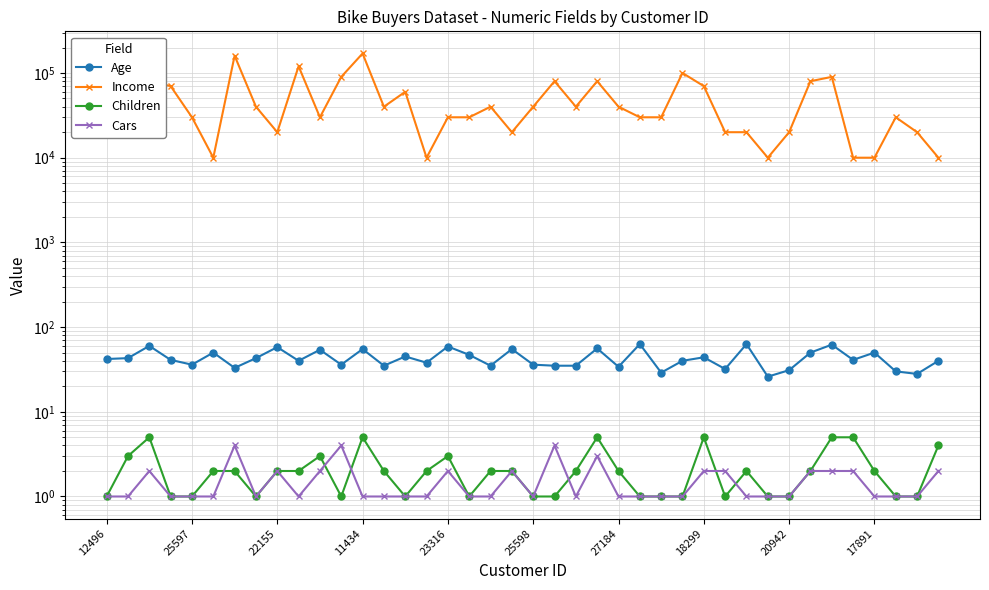

The value of Children at 12496 is 1. True or false?

True